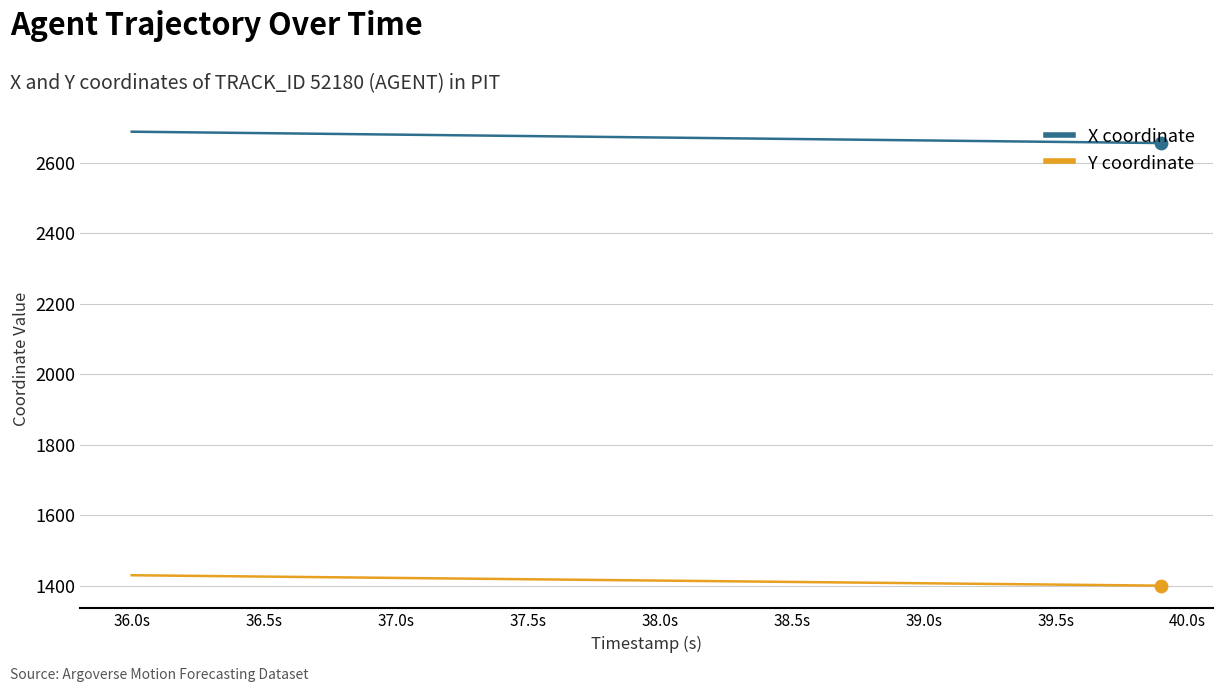

Which series has the largest total across all categories?

X coordinate